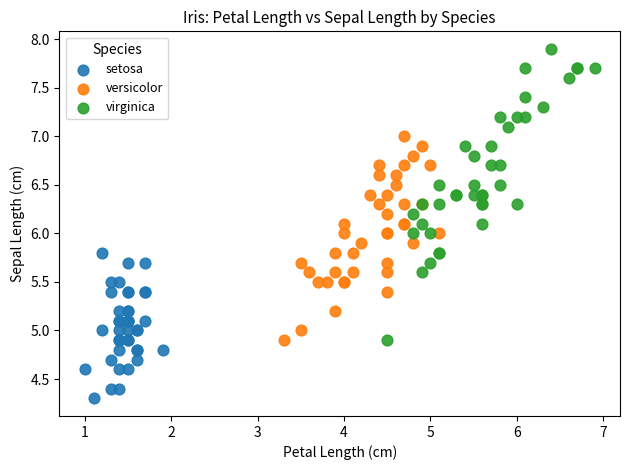

Which series reaches the maximum Y coordinate?

virginica